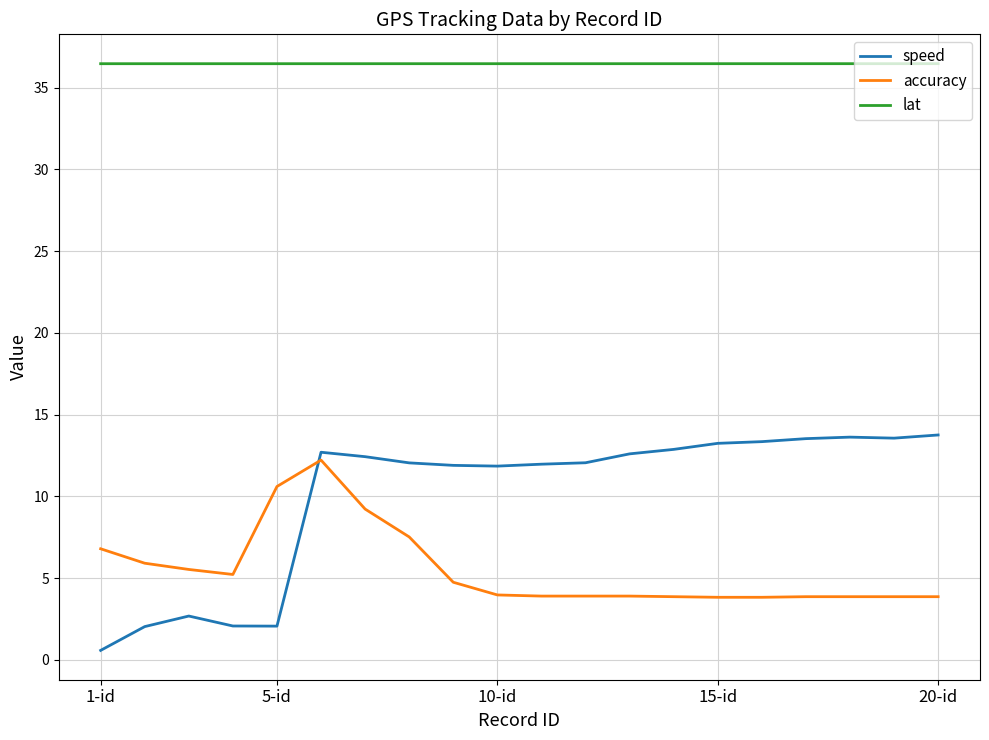

What is the greatest value displayed?

36.5